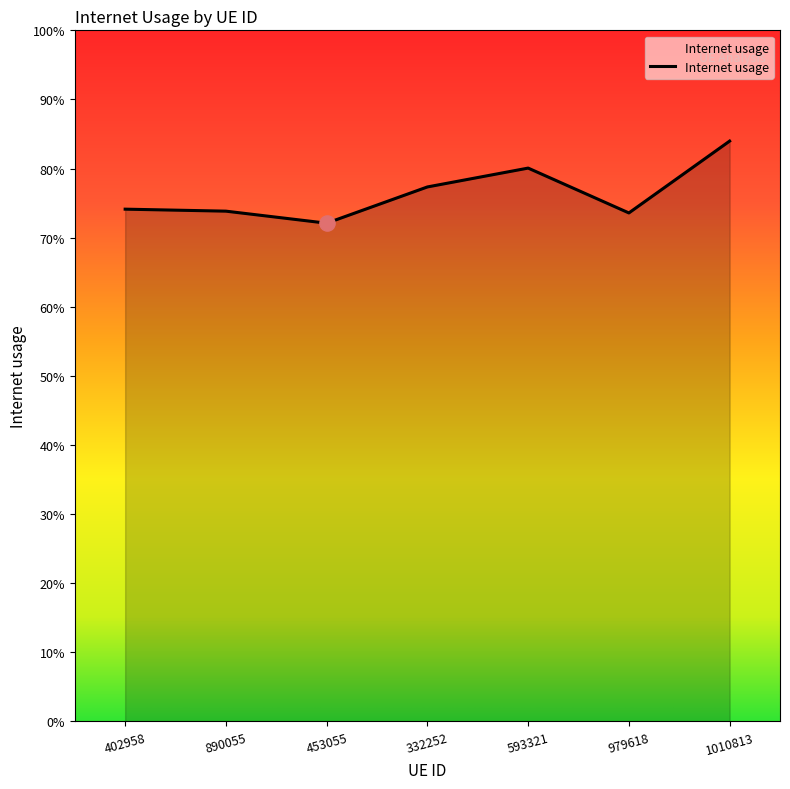

Which has a higher value, 332252 or 453055?

332252